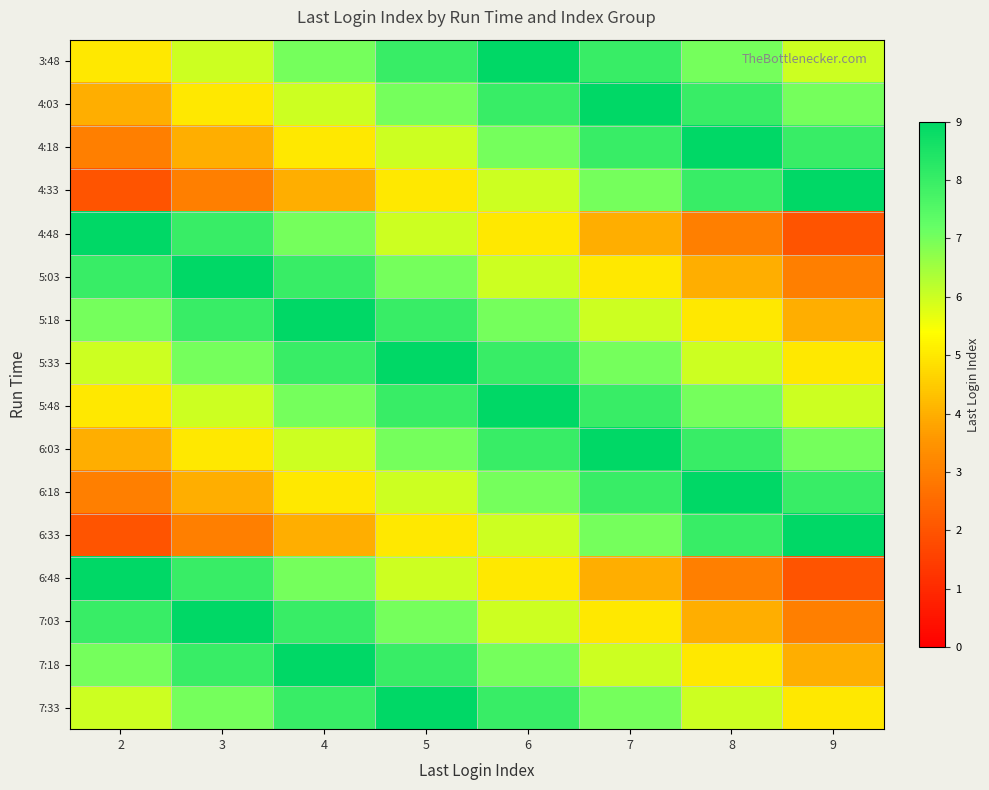

Reading left to right, transcribe all the data shown in this chart.

3:48: 2=5	3=6	4=7	5=8	6=9	7=8	8=7	9=6
4:03: 2=4	3=5	4=6	5=7	6=8	7=9	8=8	9=7
4:18: 2=3	3=4	4=5	5=6	6=7	7=8	8=9	9=8
4:33: 2=2	3=3	4=4	5=5	6=6	7=7	8=8	9=9
4:48: 2=9	3=8	4=7	5=6	6=5	7=4	8=3	9=2
5:03: 2=8	3=9	4=8	5=7	6=6	7=5	8=4	9=3
5:18: 2=7	3=8	4=9	5=8	6=7	7=6	8=5	9=4
5:33: 2=6	3=7	4=8	5=9	6=8	7=7	8=6	9=5
5:48: 2=5	3=6	4=7	5=8	6=9	7=8	8=7	9=6
6:03: 2=4	3=5	4=6	5=7	6=8	7=9	8=8	9=7
6:18: 2=3	3=4	4=5	5=6	6=7	7=8	8=9	9=8
6:33: 2=2	3=3	4=4	5=5	6=6	7=7	8=8	9=9
6:48: 2=9	3=8	4=7	5=6	6=5	7=4	8=3	9=2
7:03: 2=8	3=9	4=8	5=7	6=6	7=5	8=4	9=3
7:18: 2=7	3=8	4=9	5=8	6=7	7=6	8=5	9=4
7:33: 2=6	3=7	4=8	5=9	6=8	7=7	8=6	9=5